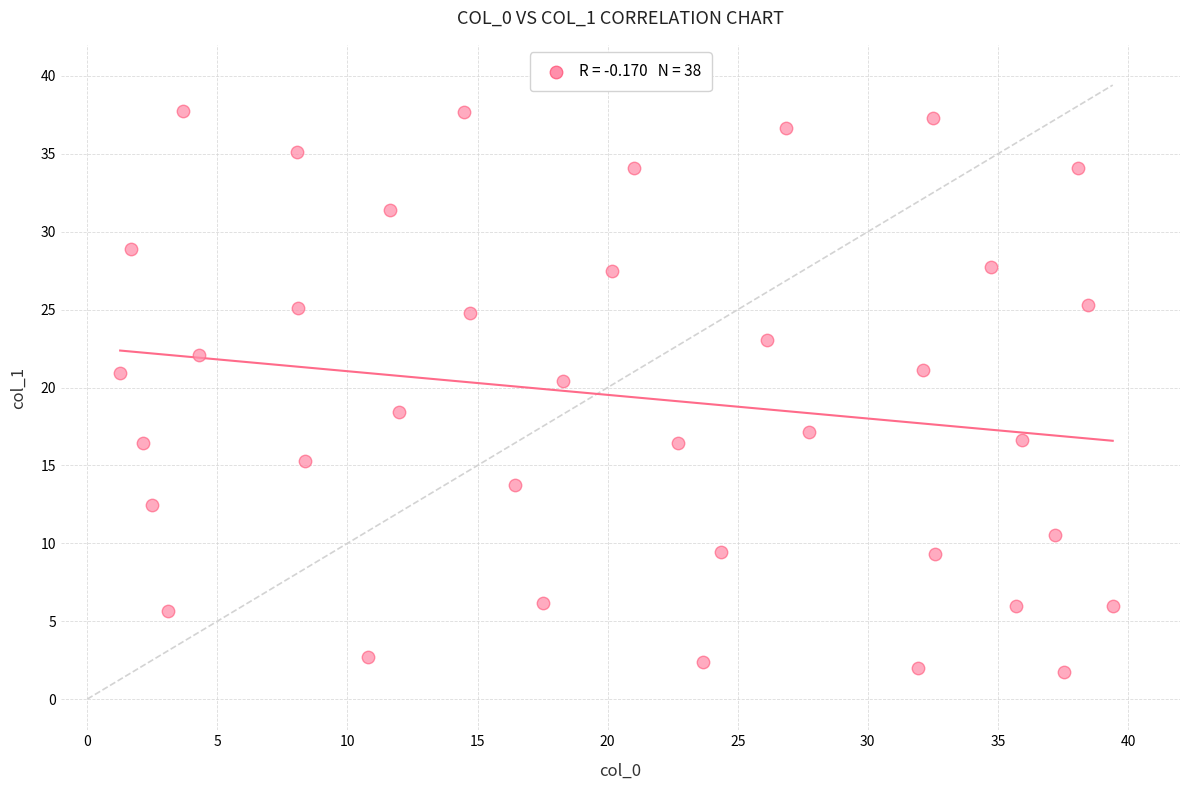

What Y value in the scatter plot is closest to 19?

18.4